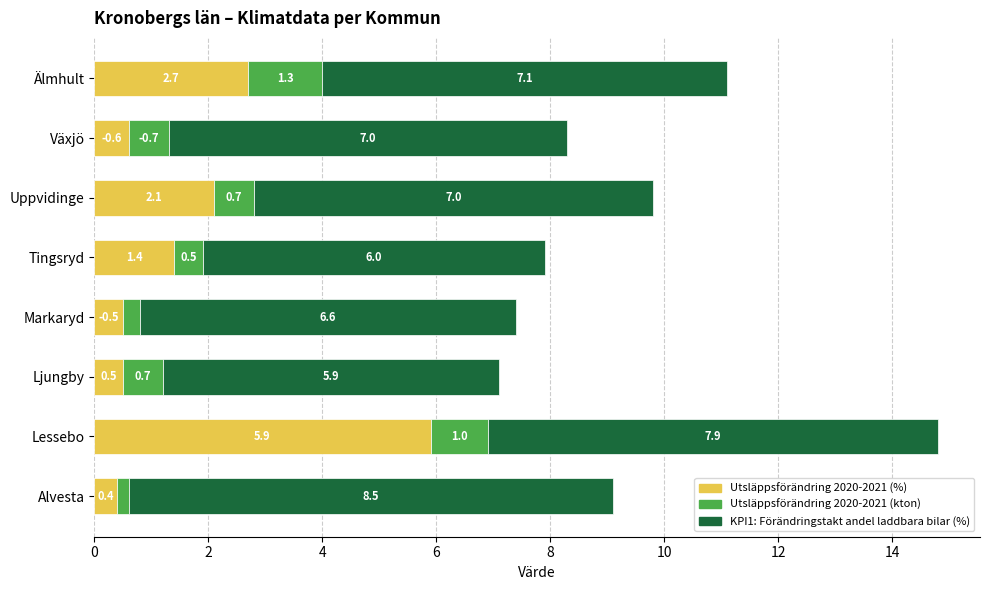

What is the difference between the maximum and minimum values in the Utsläppsförändring 2020-2021 (%) series?

5.5